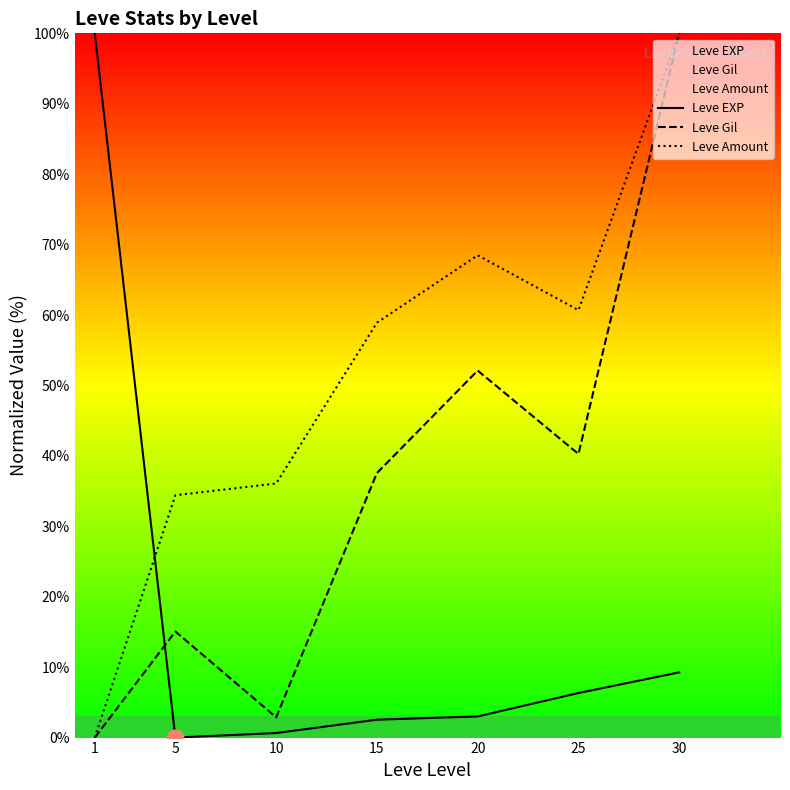

Rank the series by their maximum value, from lowest to highest.

Leve EXP, Leve Gil, Leve Amount